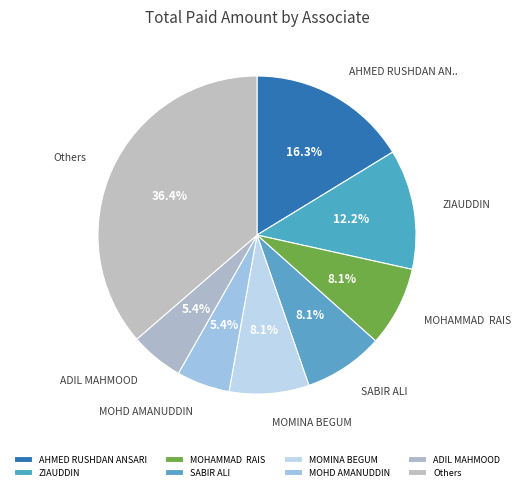

Is there a majority slice in this chart?

No